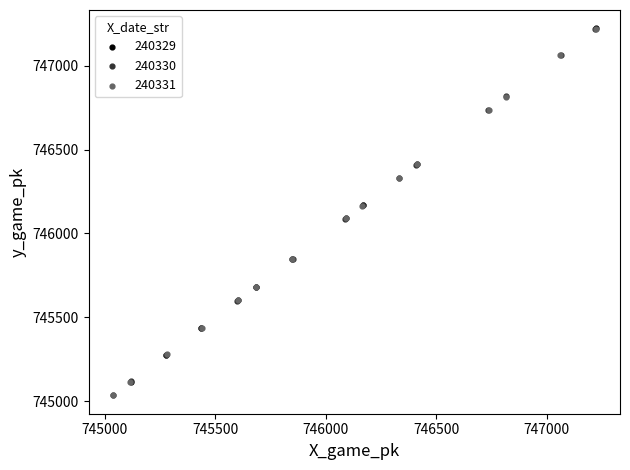

What are all the series names shown in the legend?

240329, 240330, 240331